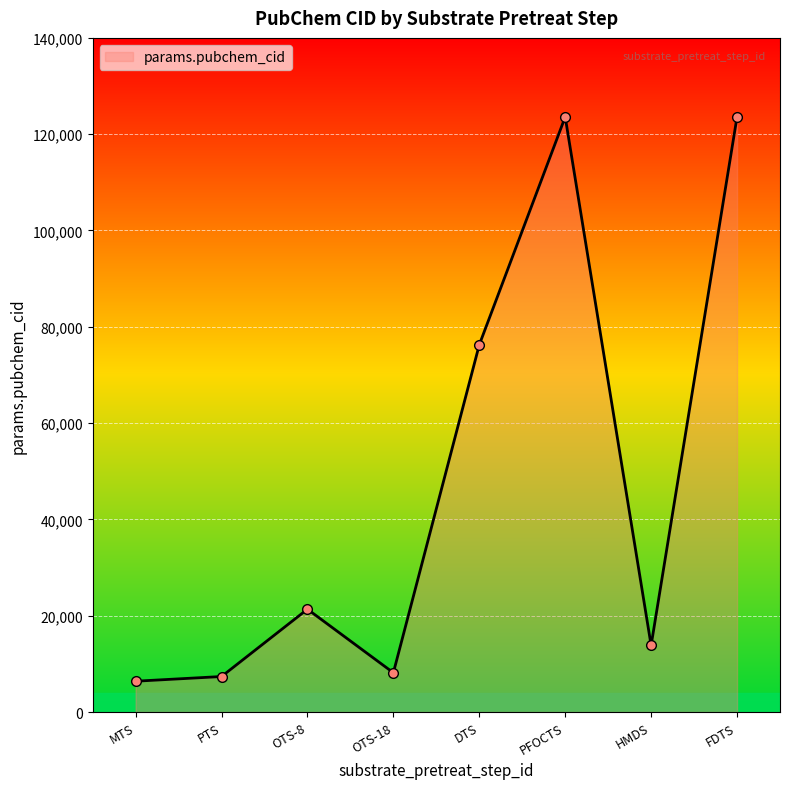

What is the average value?

47567